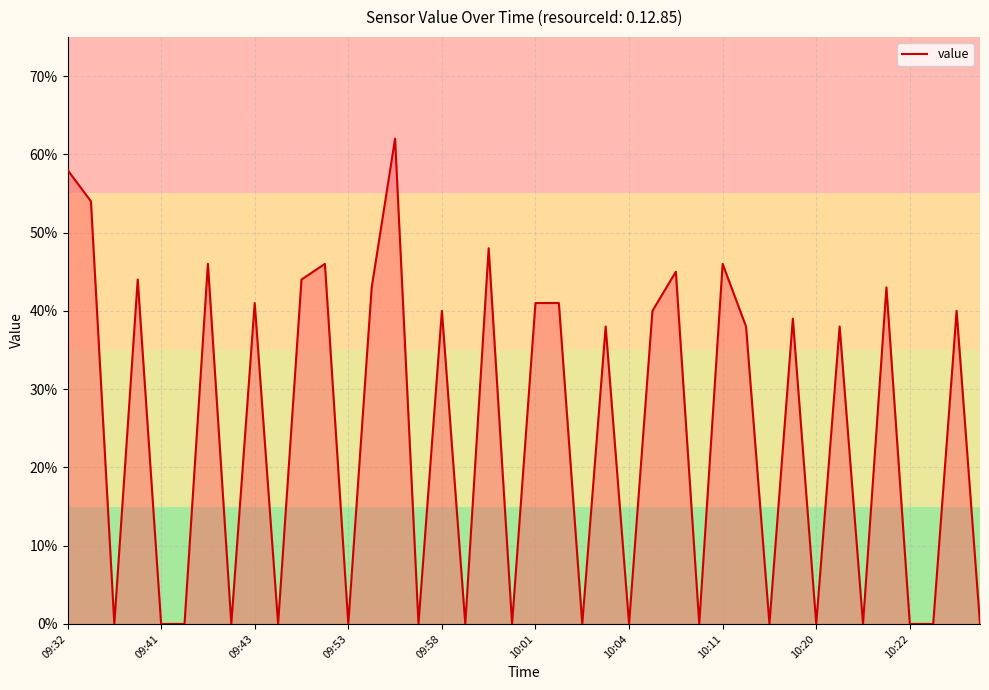

Does the chart display data point markers on the line(s)?

No